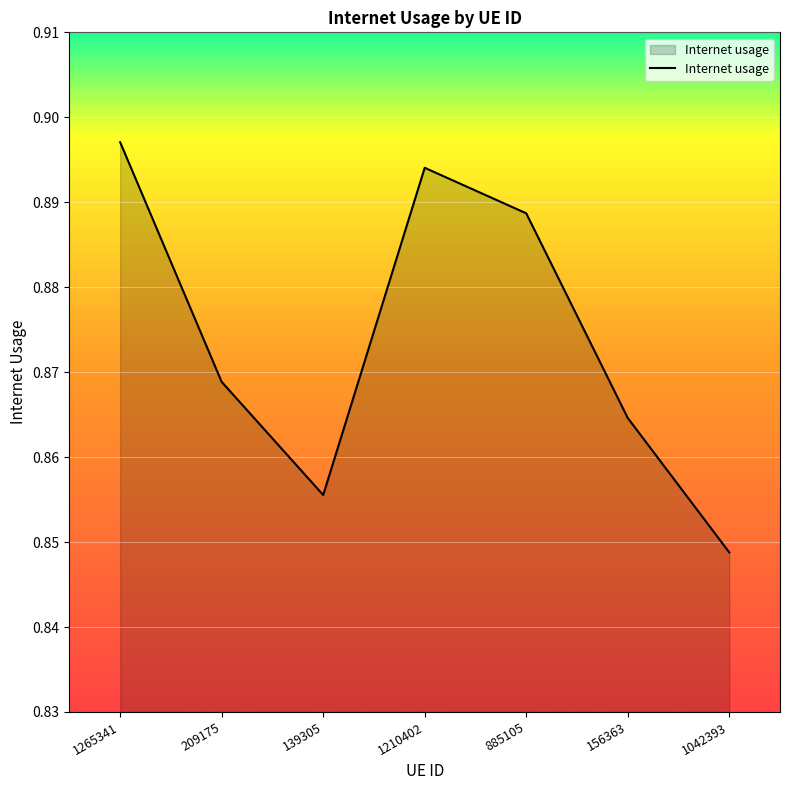

At which category does the chart reach its minimum across all series?

1042393